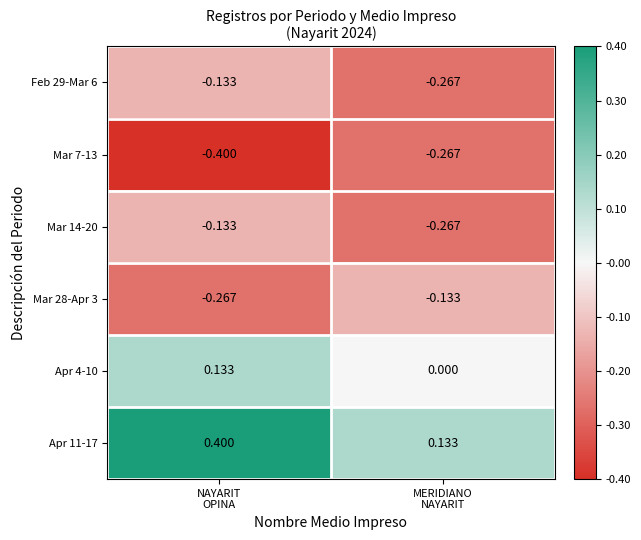

How many series are shown in this chart?

6